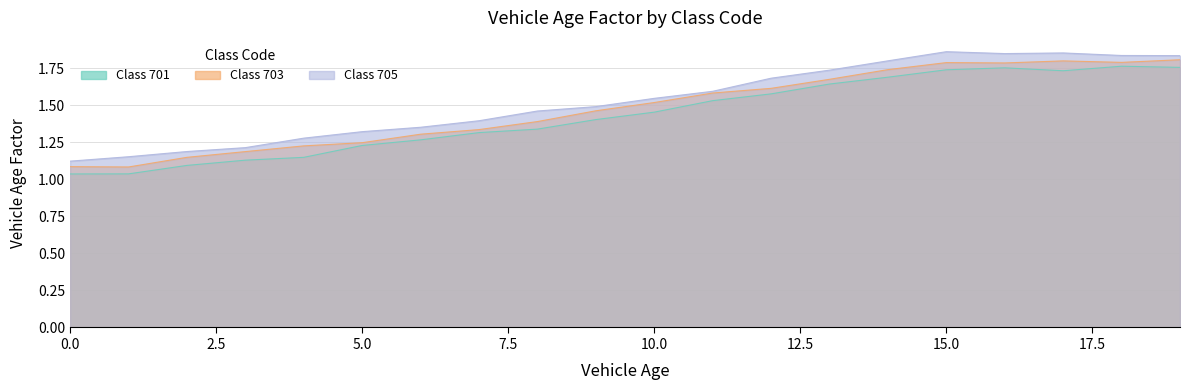

What is the total value across all series at 15?

5.4